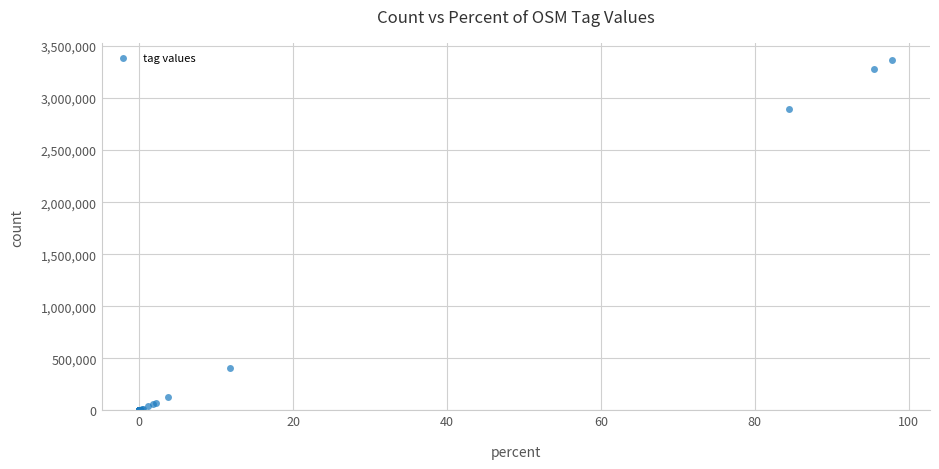

What Y value in the scatter plot is closest to 1680910?

2898672